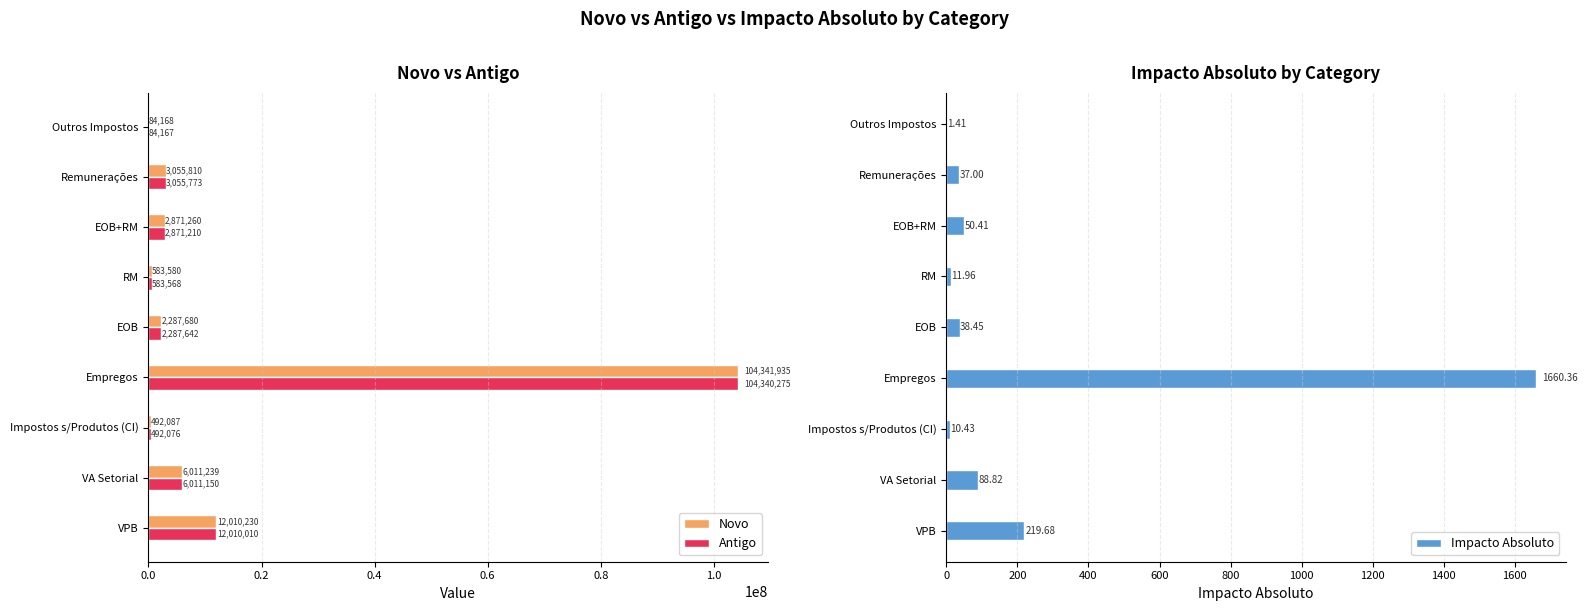

At which label does Novo reach its peak?

Empregos